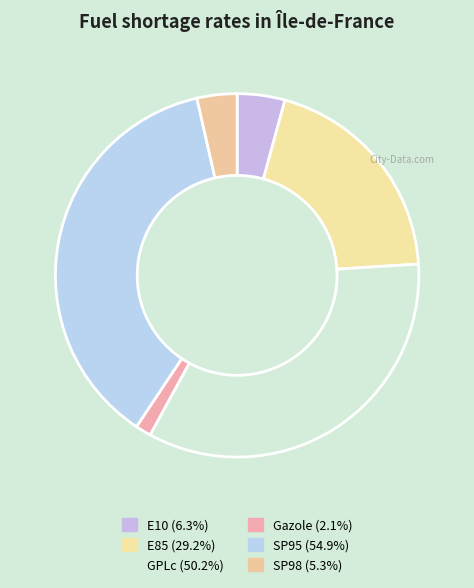

To the nearest percent, what portion does Gazole represent?

1%